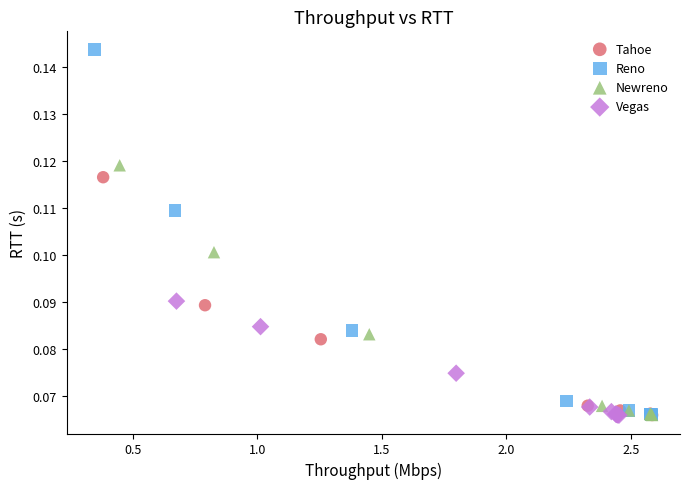

Which series has the largest Y range (max minus min)?

Reno